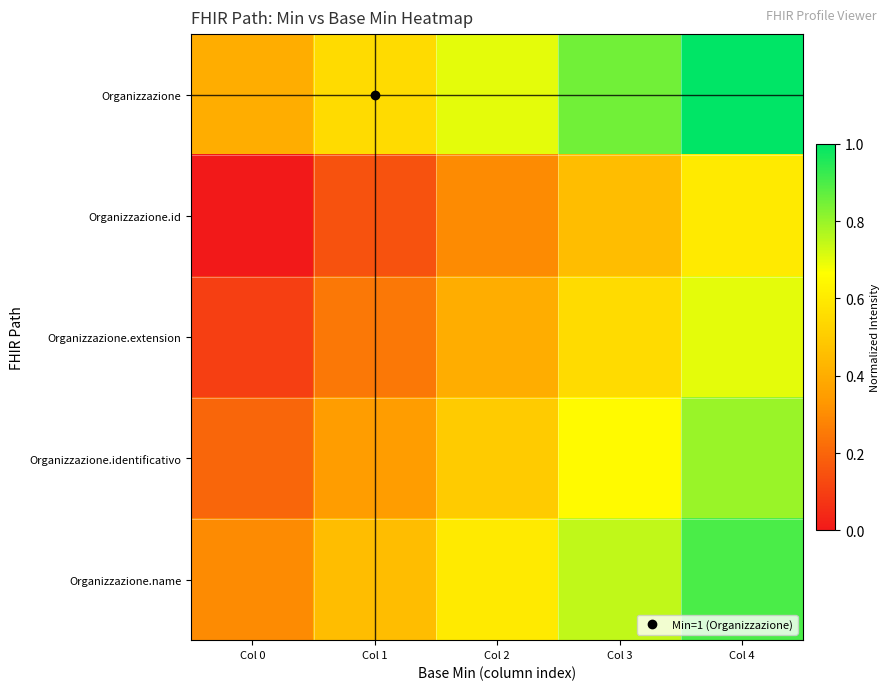

Reading left to right, extract all data points from this chart.

Organizzazione: Col 0=0.4	Col 1=0.5	Col 2=0.7	Col 3=0.8	Col 4=1.0
Organizzazione.id: Col 0=0.0	Col 1=0.1	Col 2=0.3	Col 3=0.4	Col 4=0.6
Organizzazione.extension: Col 0=0.1	Col 1=0.2	Col 2=0.4	Col 3=0.5	Col 4=0.7
Organizzazione.identificativo: Col 0=0.2	Col 1=0.3	Col 2=0.5	Col 3=0.6	Col 4=0.8
Organizzazione.name: Col 0=0.3	Col 1=0.4	Col 2=0.6	Col 3=0.7	Col 4=0.9